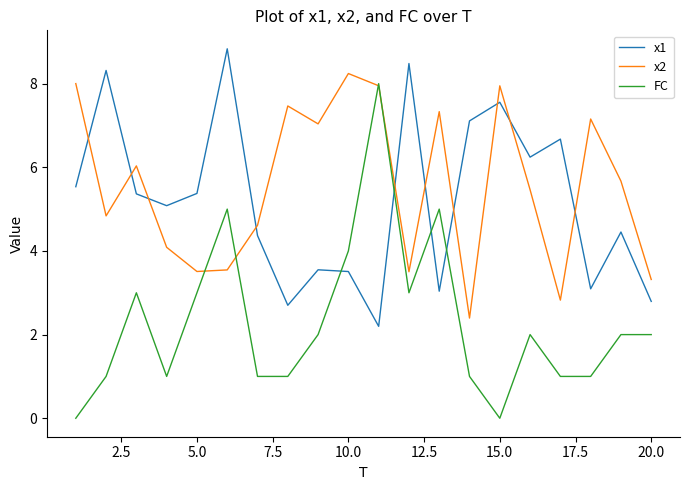

After their last crossing, which series has the higher values: x1 or FC?

x1